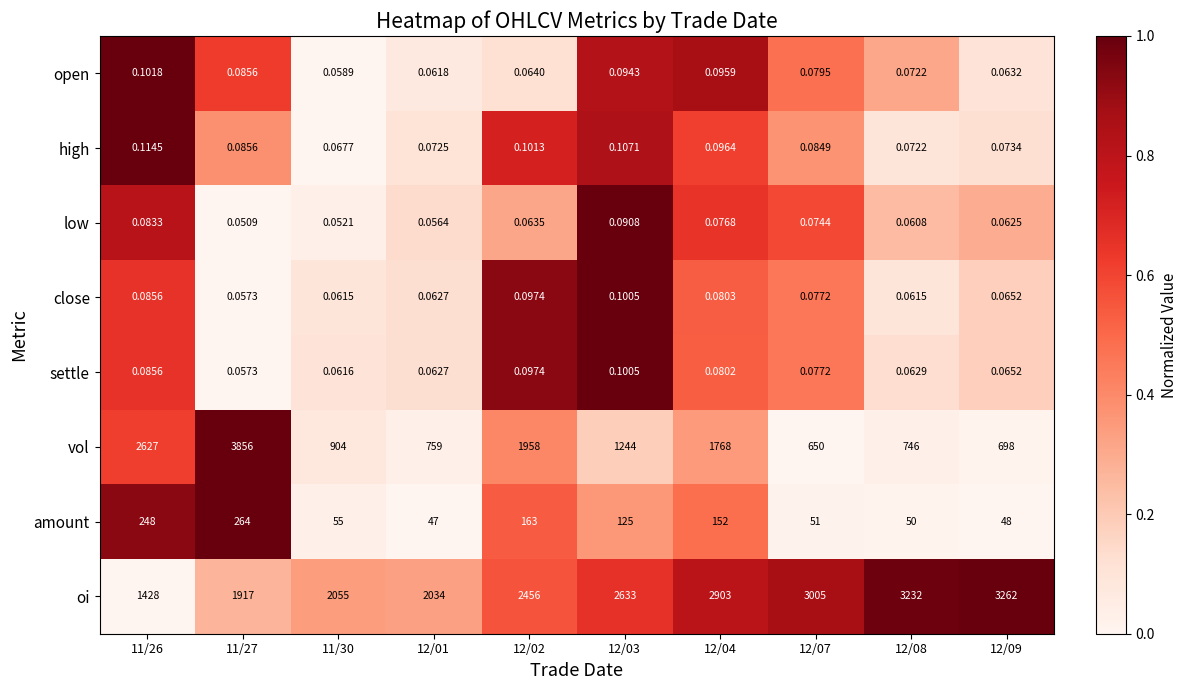

At how many categories does at least one series exceed 0?

10